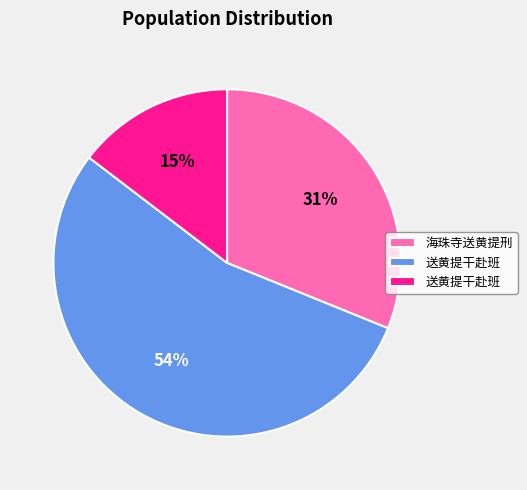

Does any single category account for the majority?

Yes